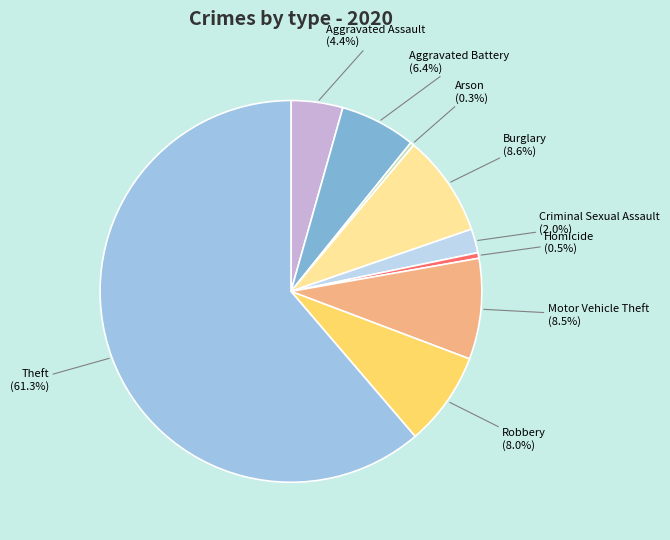

Which category has the smallest portion of the pie?

Arson